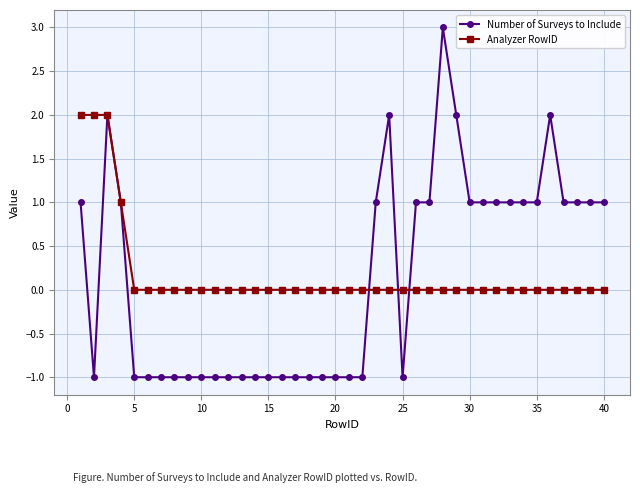

True or false: Number of Surveys to Include has more than 2 interior local peaks.

True